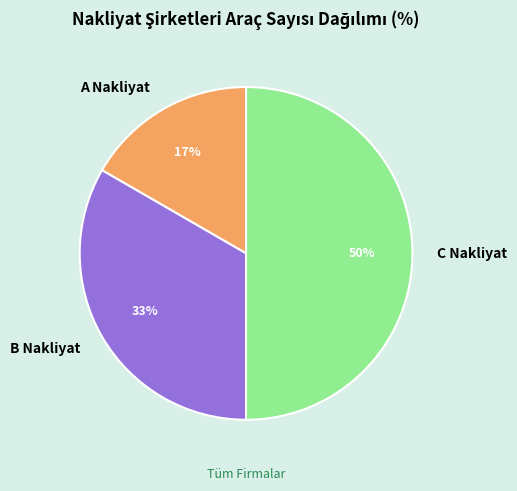

How many slices are in this pie chart?

3